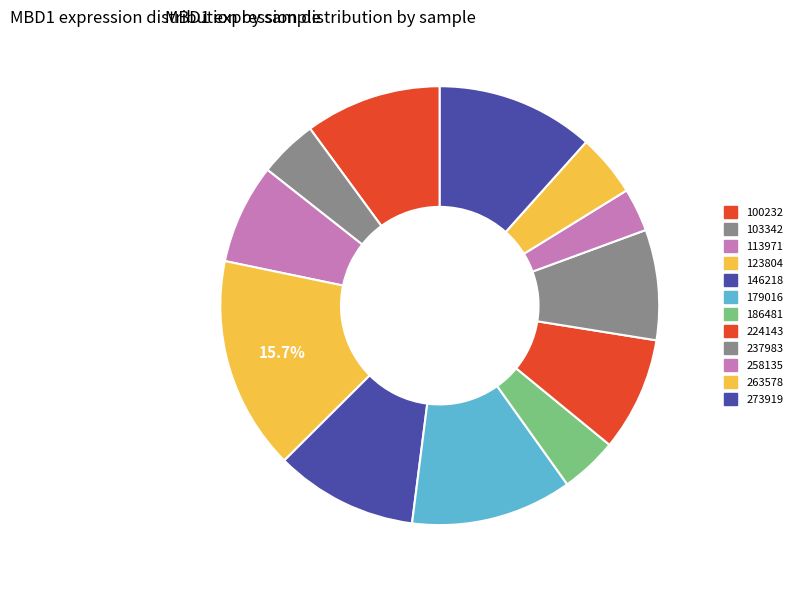

What is the change in value from 123804 to 273919?

-42.6